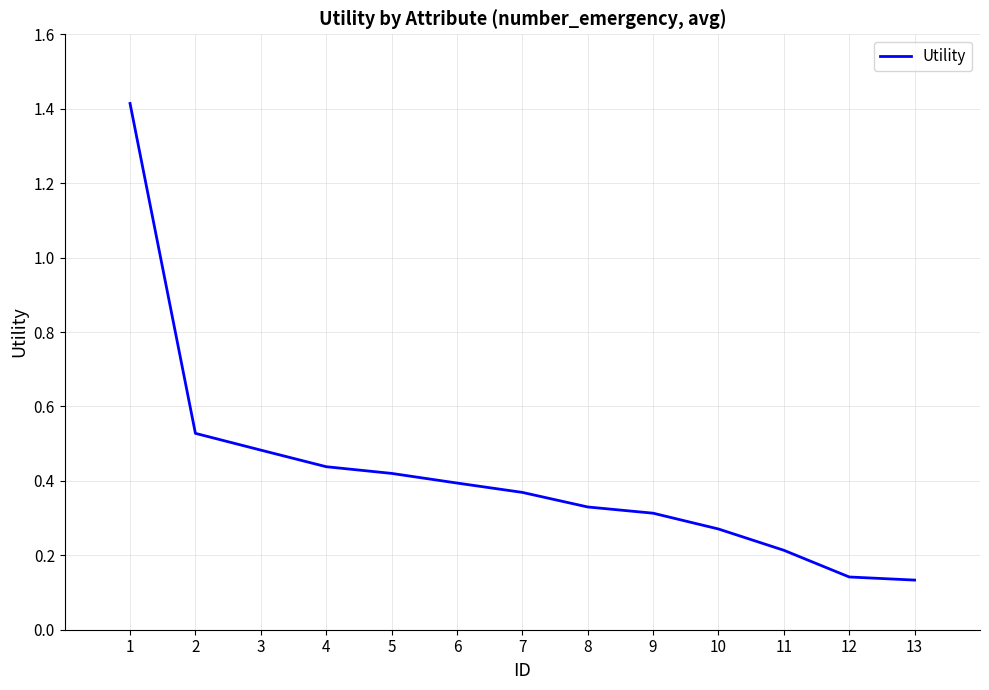

Which has a higher value, 4 or 13?

4